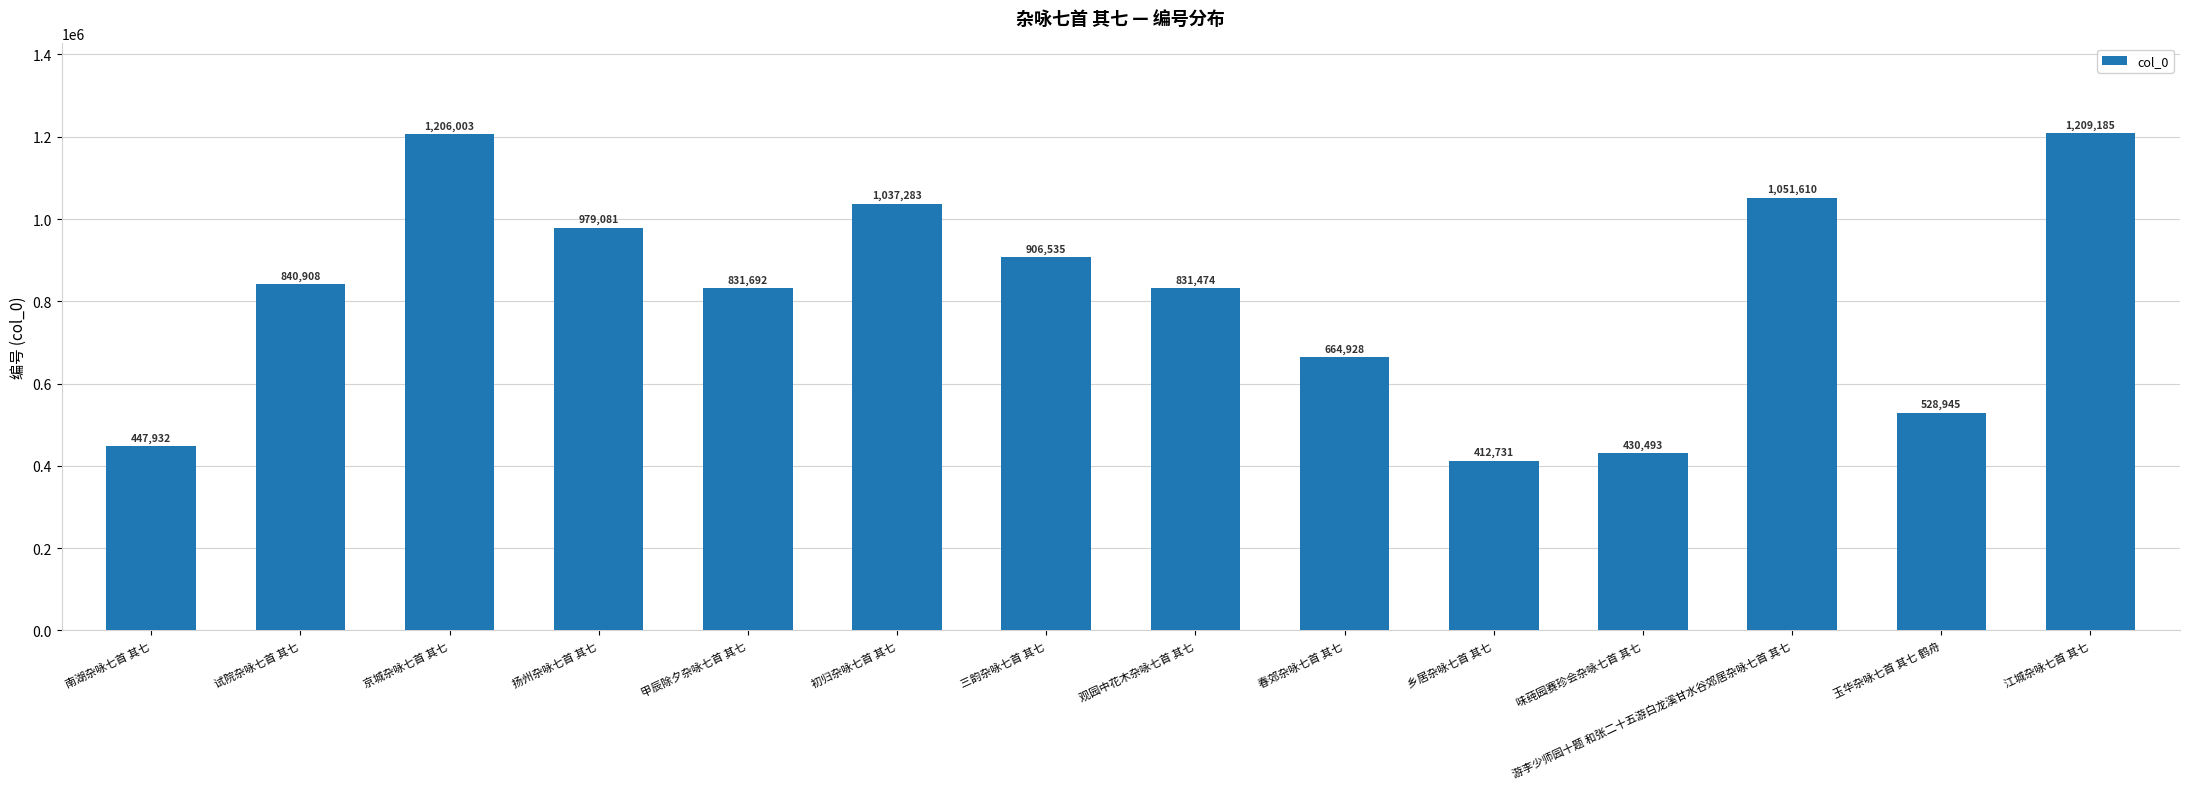

Which label corresponds to the smallest value in the chart?

乡居杂咏七首 其七